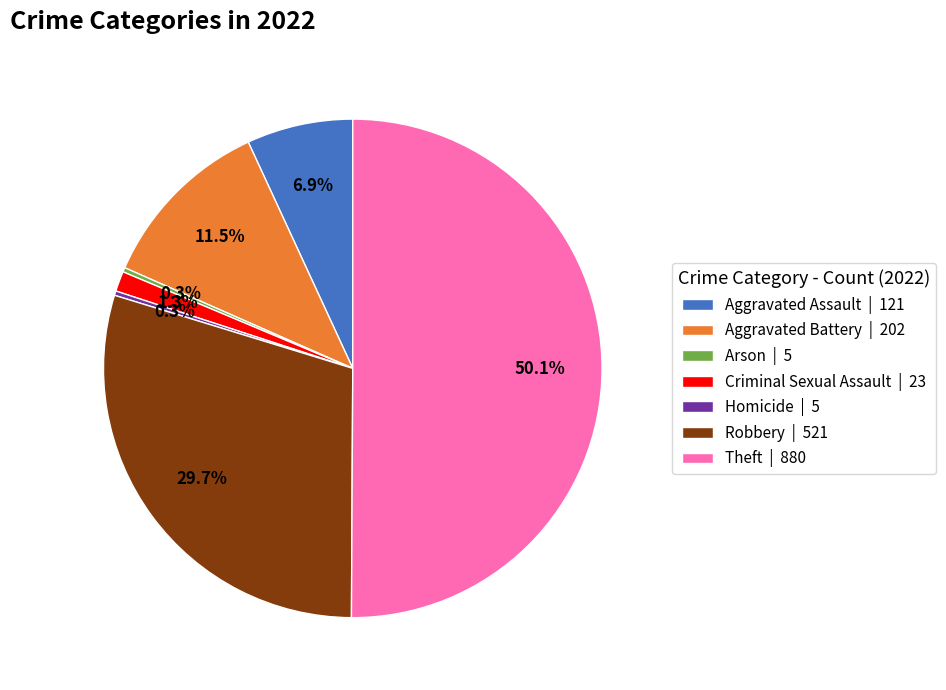

Count the number of slices in the pie.

7